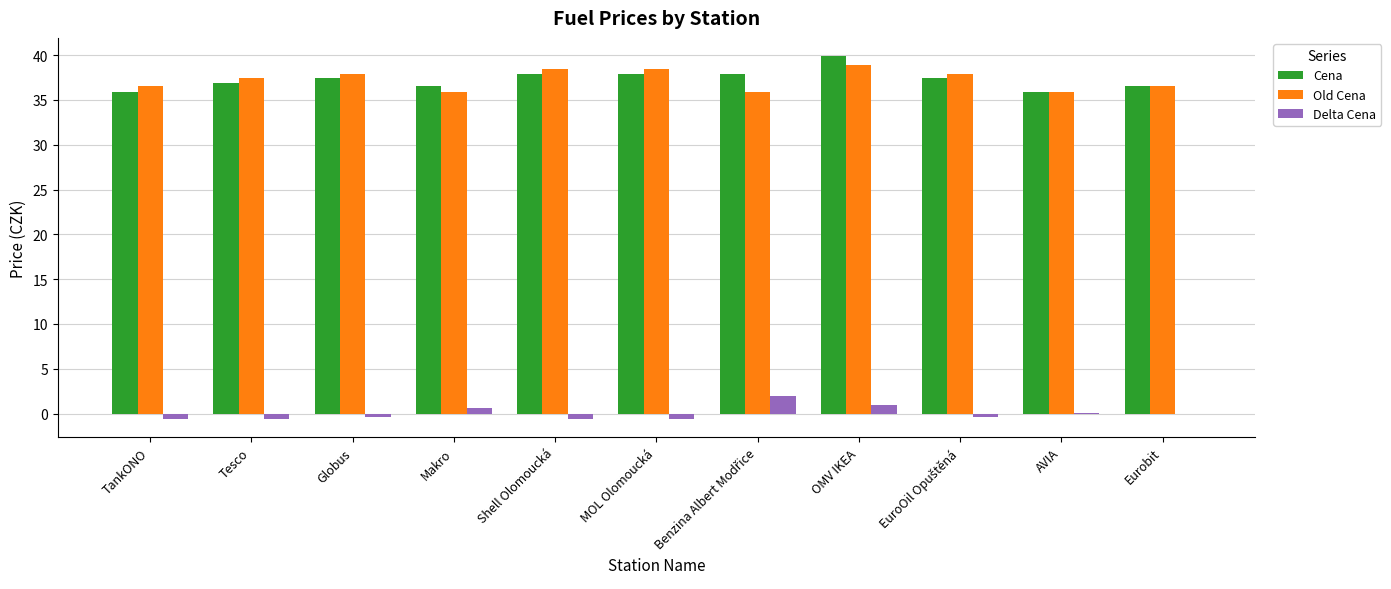

True or false: Delta Cena has a value of -0.0 at Eurobit.

True